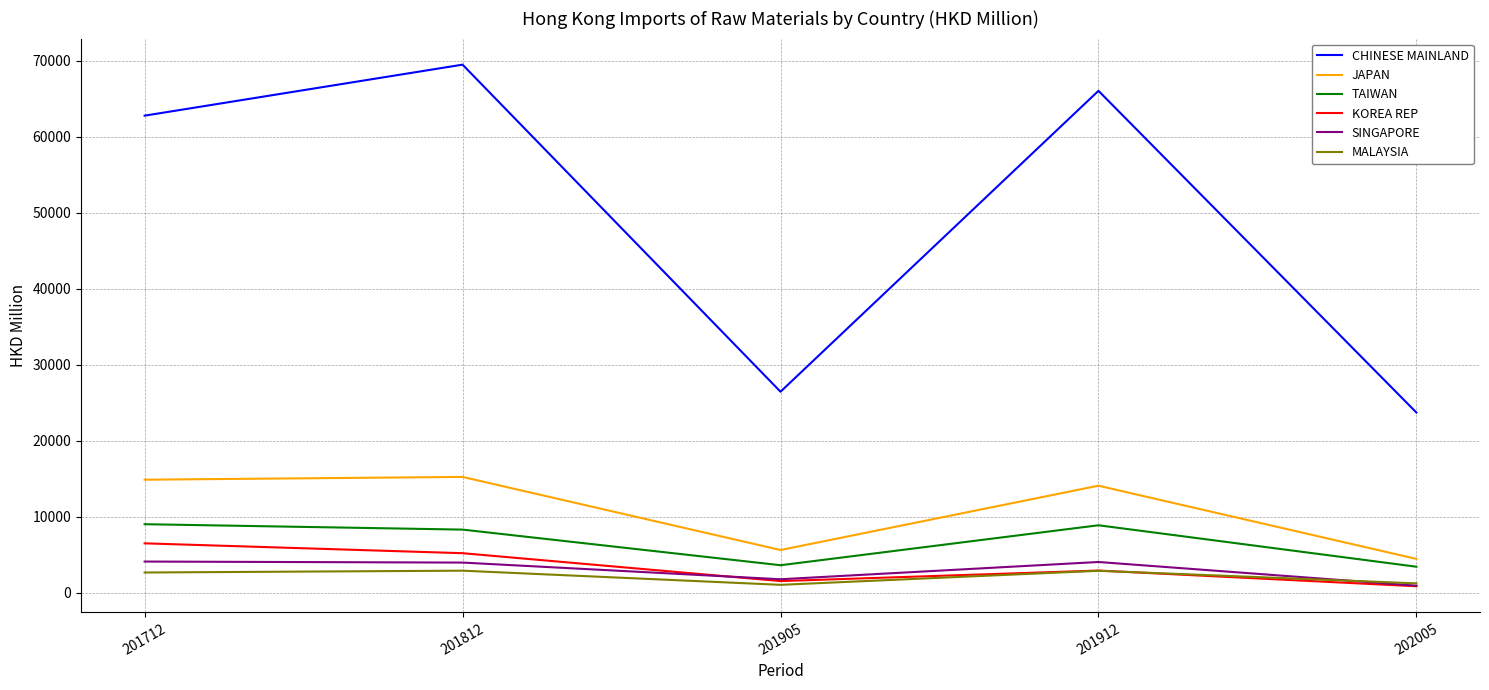

Which series has the widest spread of values?

CHINESE MAINLAND